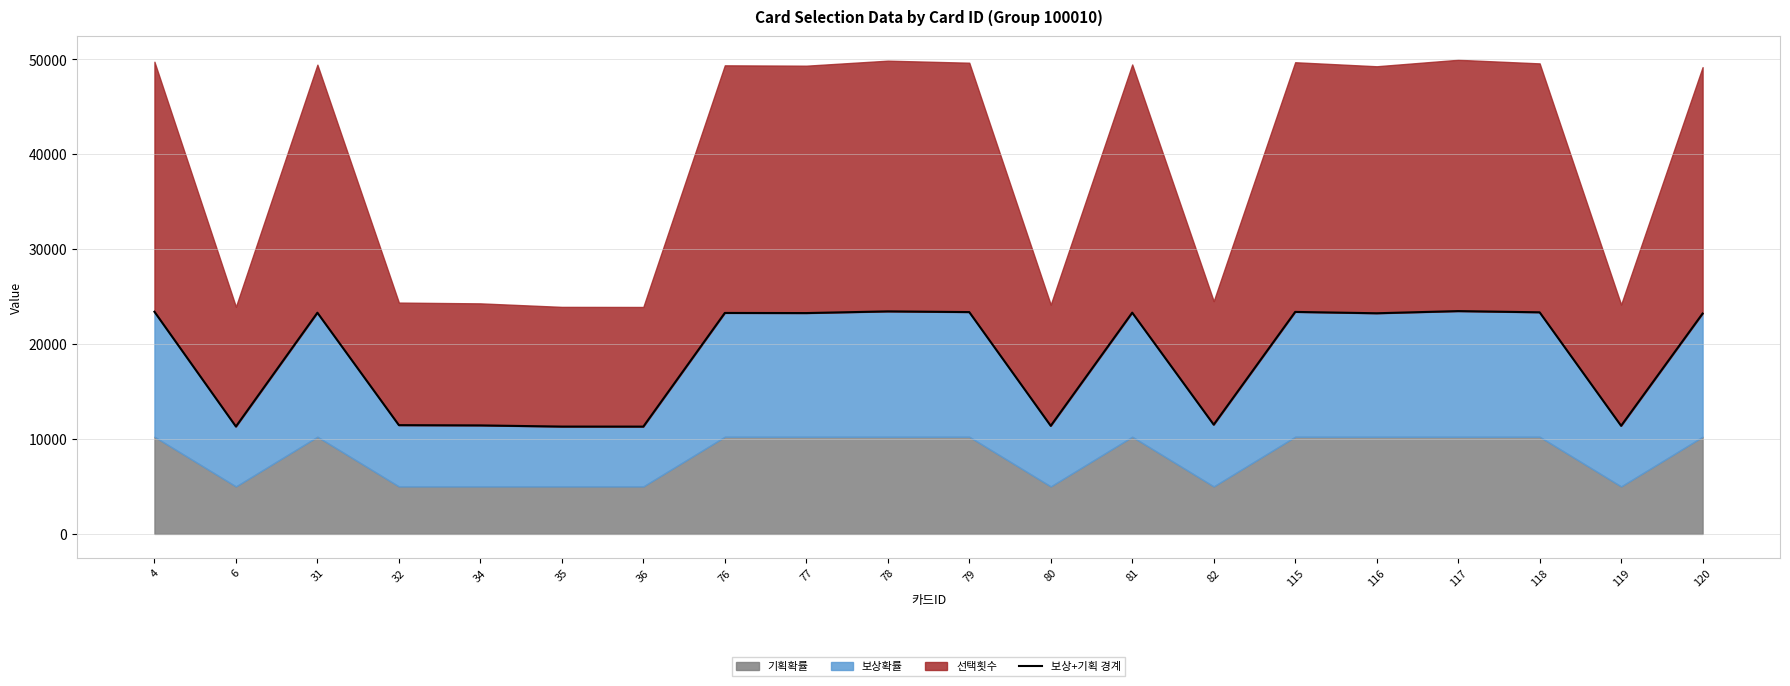

At which category does the data reach its first local peak?

31